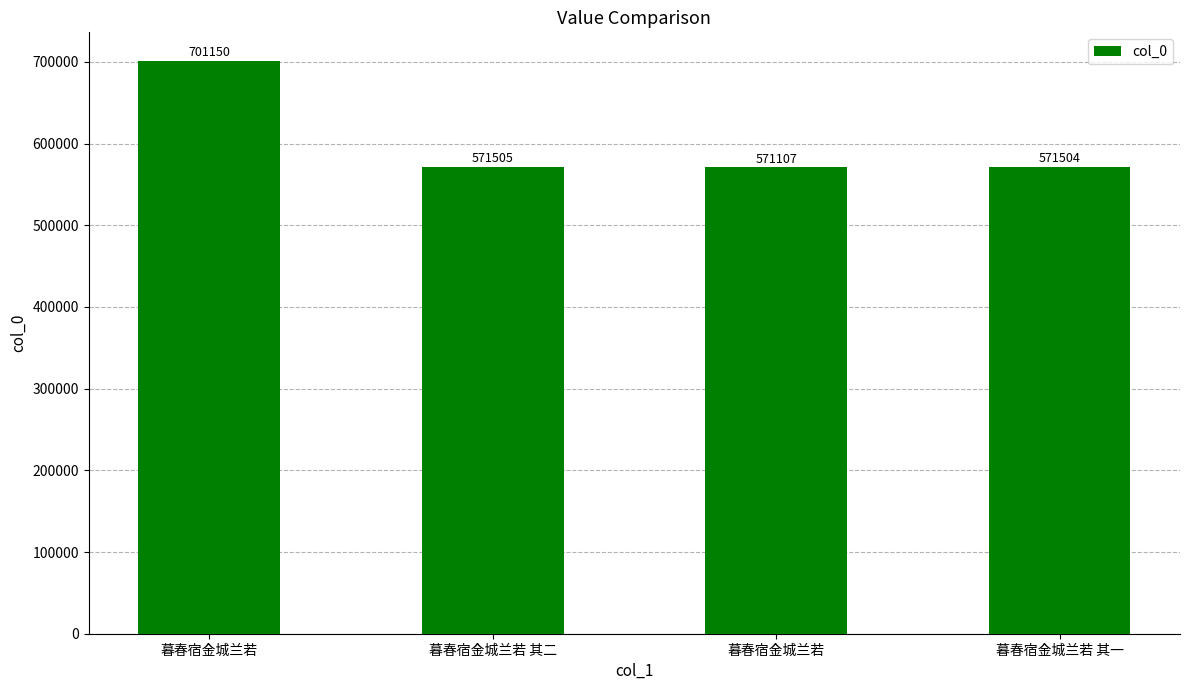

Count the number of categories in the chart.

4